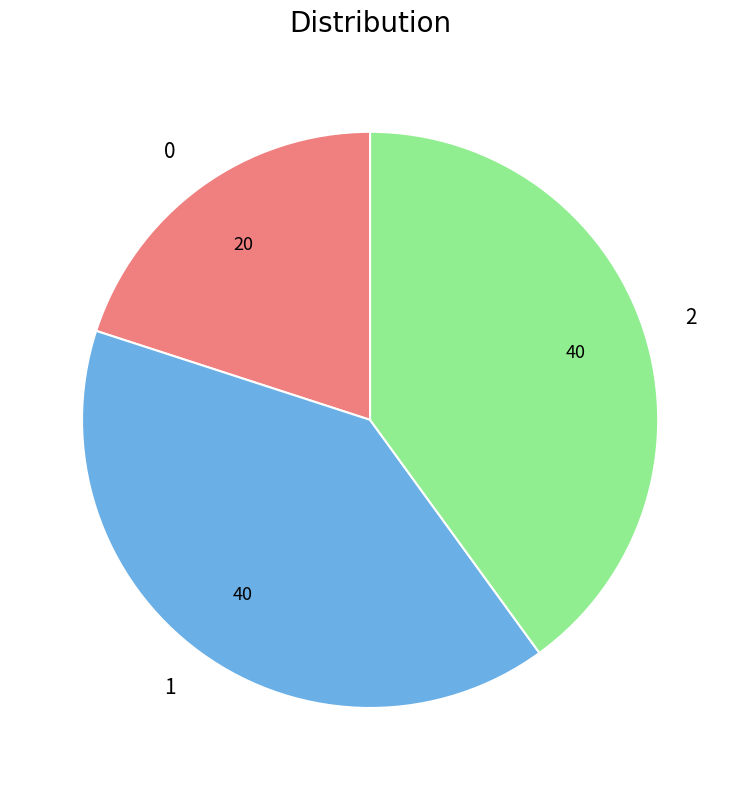

True or false: 2 accounts for 50% of the total.

False